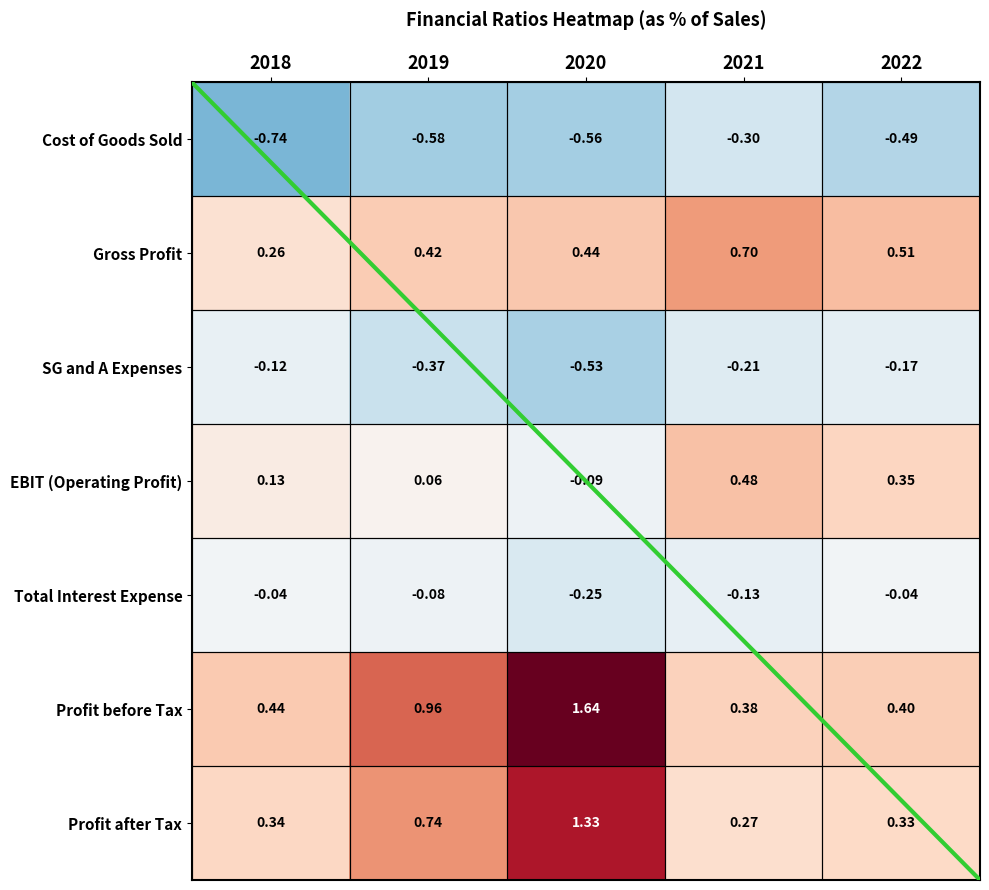

Rank the series at 2019 from lowest to highest value.

Cost of Goods Sold, SG and A Expenses, Total Interest Expense, EBIT (Operating Profit), Gross Profit, Profit after Tax, Profit before Tax